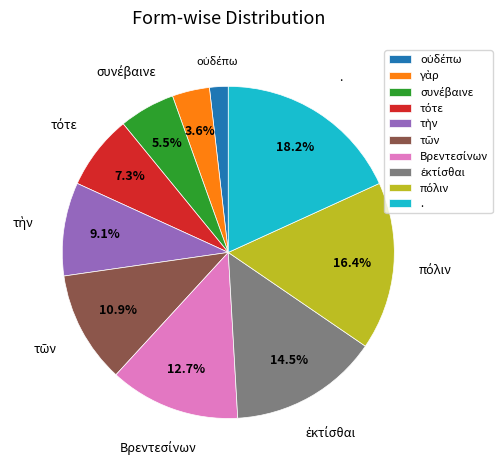

Which category has the biggest portion of the pie?

.